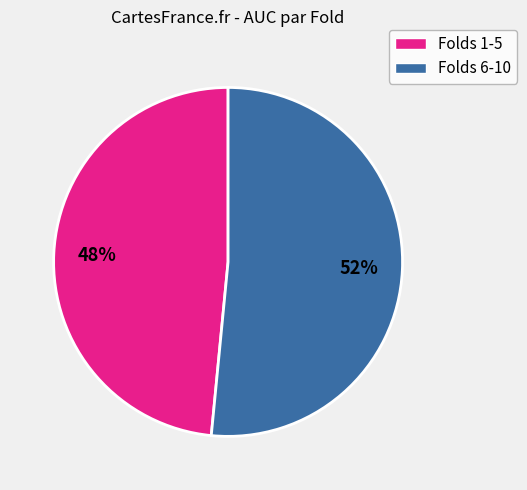

Is there any slice that represents more than half of the pie?

Yes